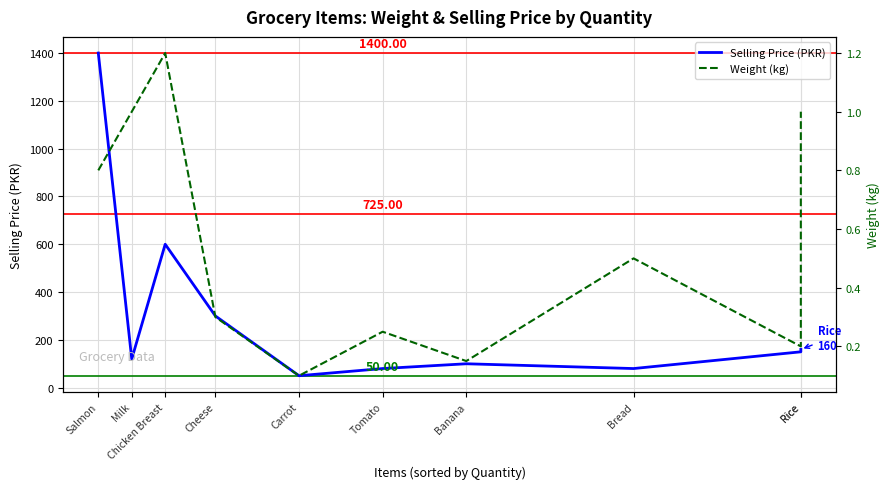

True or false: Weight (kg) has more than 0 interior local peaks.

True